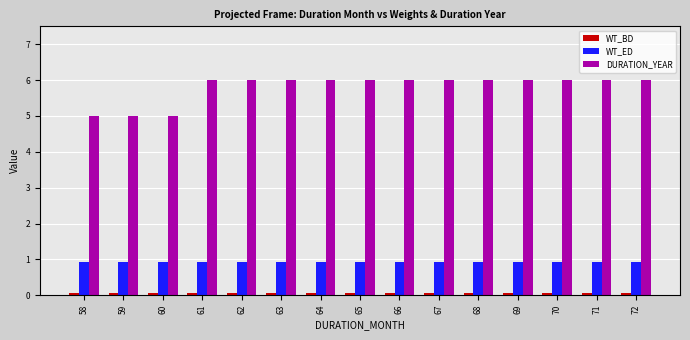

Between 60 and 61, which series saw the biggest shift?

DURATION_YEAR